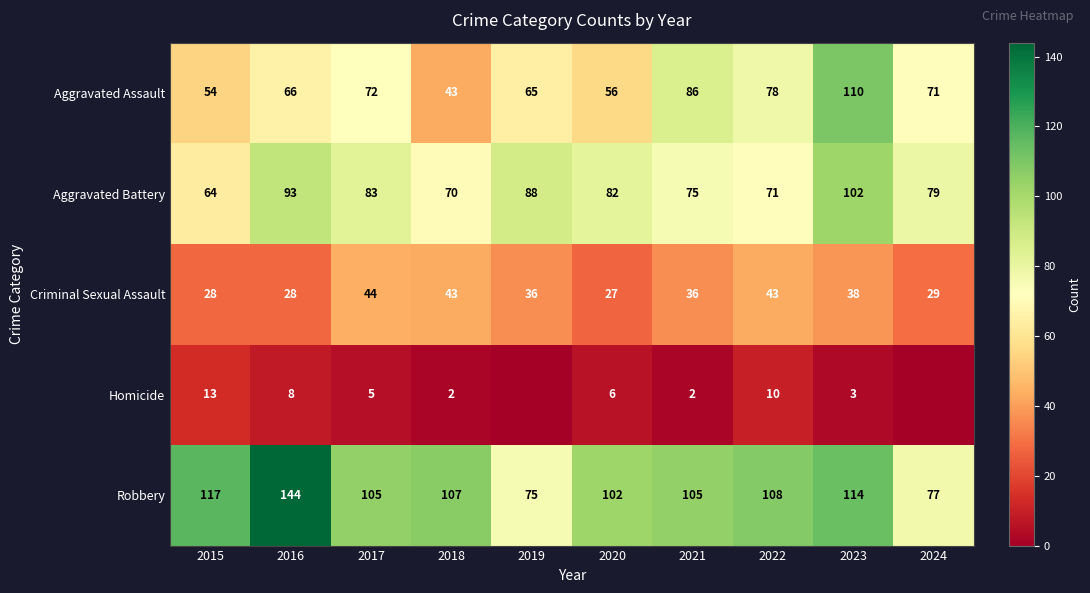

True or false: Aggravated Battery has a value of 88 at 2019.

True